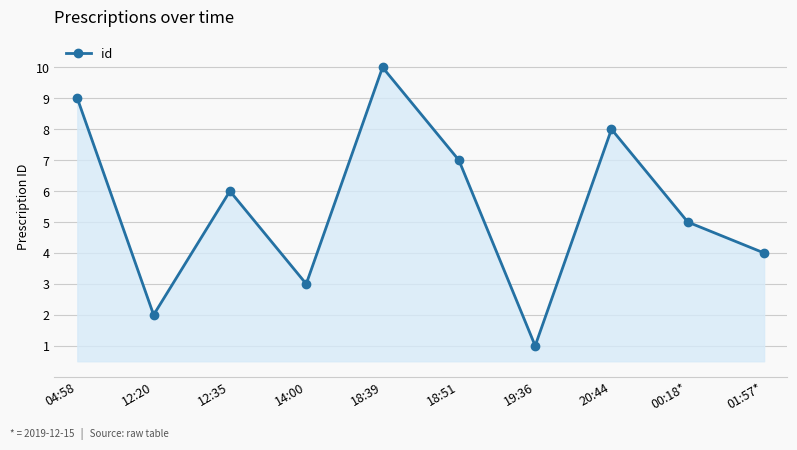

What is the change in value from 12:35 to 18:39?

+4